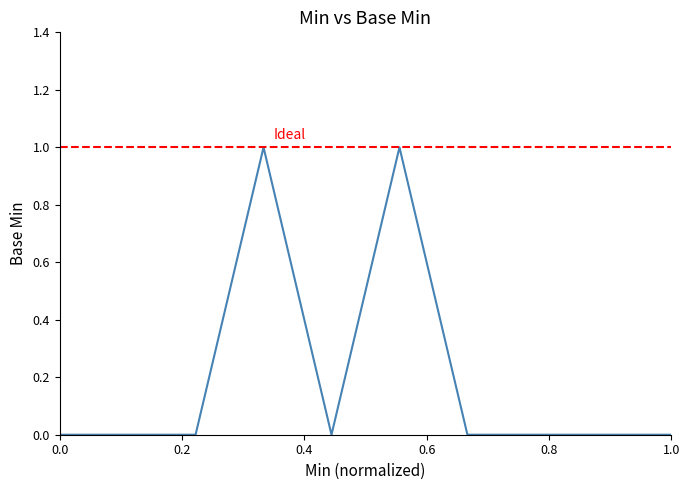

Reading left to right, what are all the values shown in this chart?

0	0	0	1	0	1	0	0	0	0